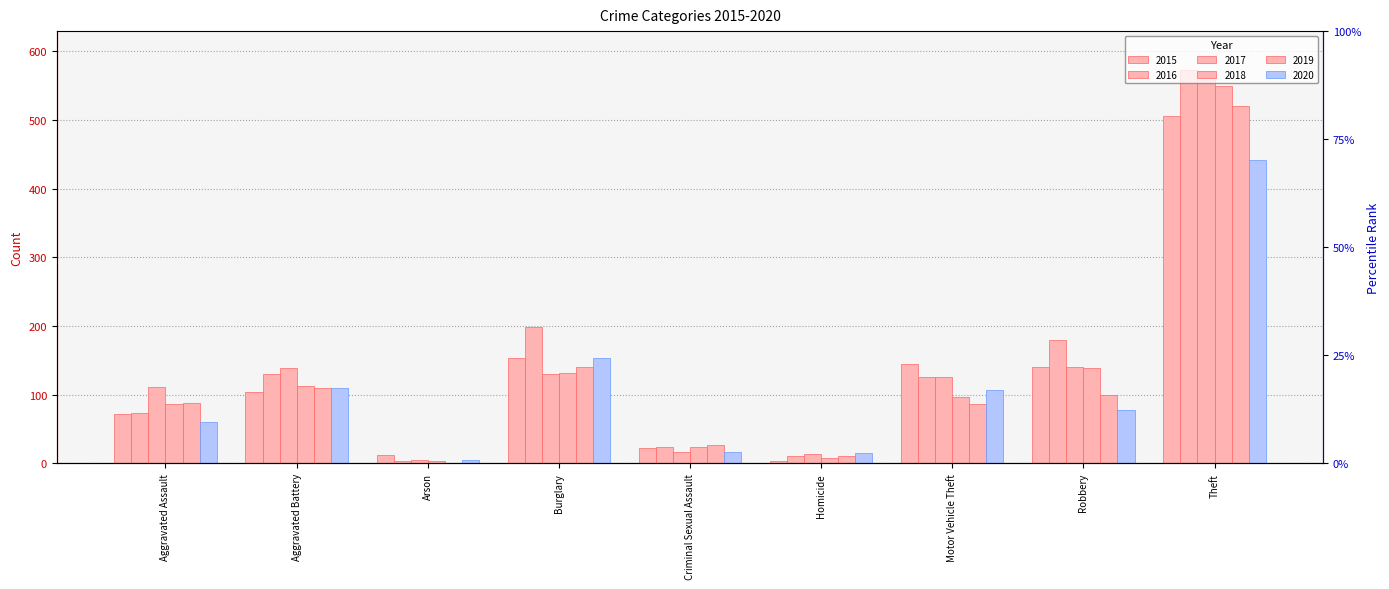

Between Aggravated Assault and Arson, which series saw the biggest shift?

2017